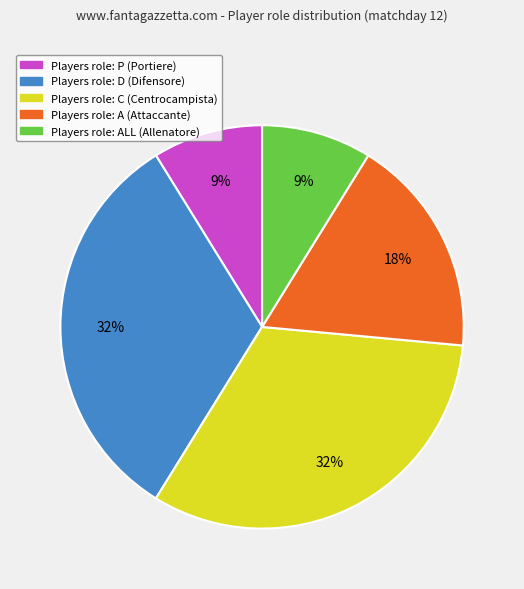

Is there a majority slice in this chart?

No